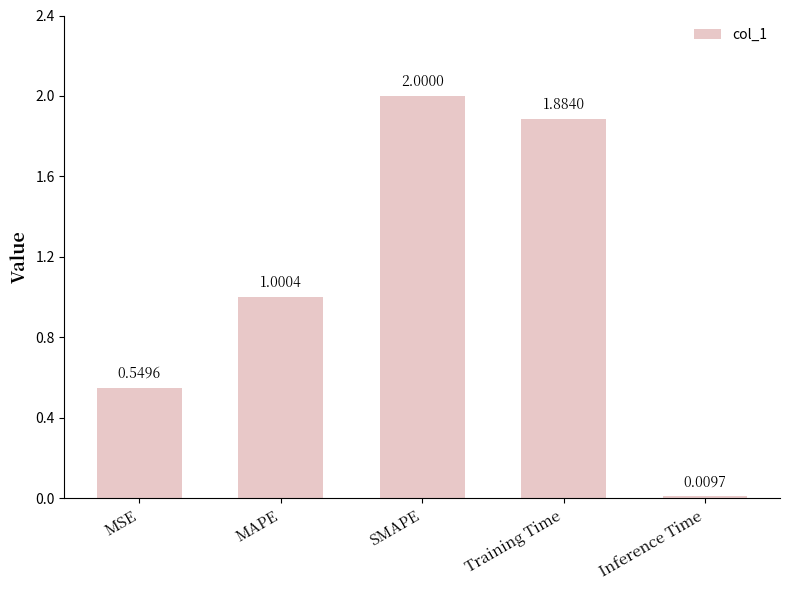

Between Inference Time and MAPE, which is larger?

MAPE